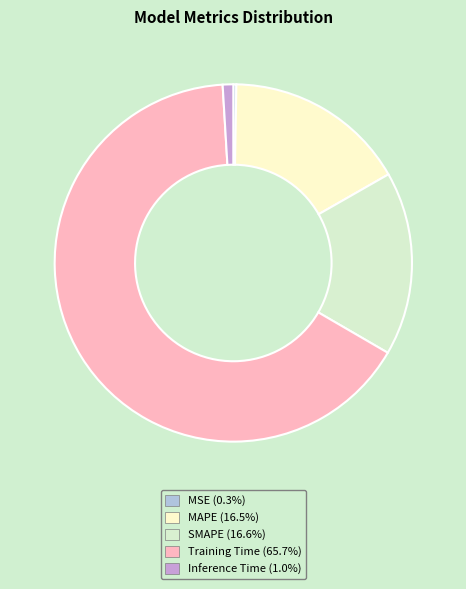

Is there any slice that represents more than half of the pie?

Yes